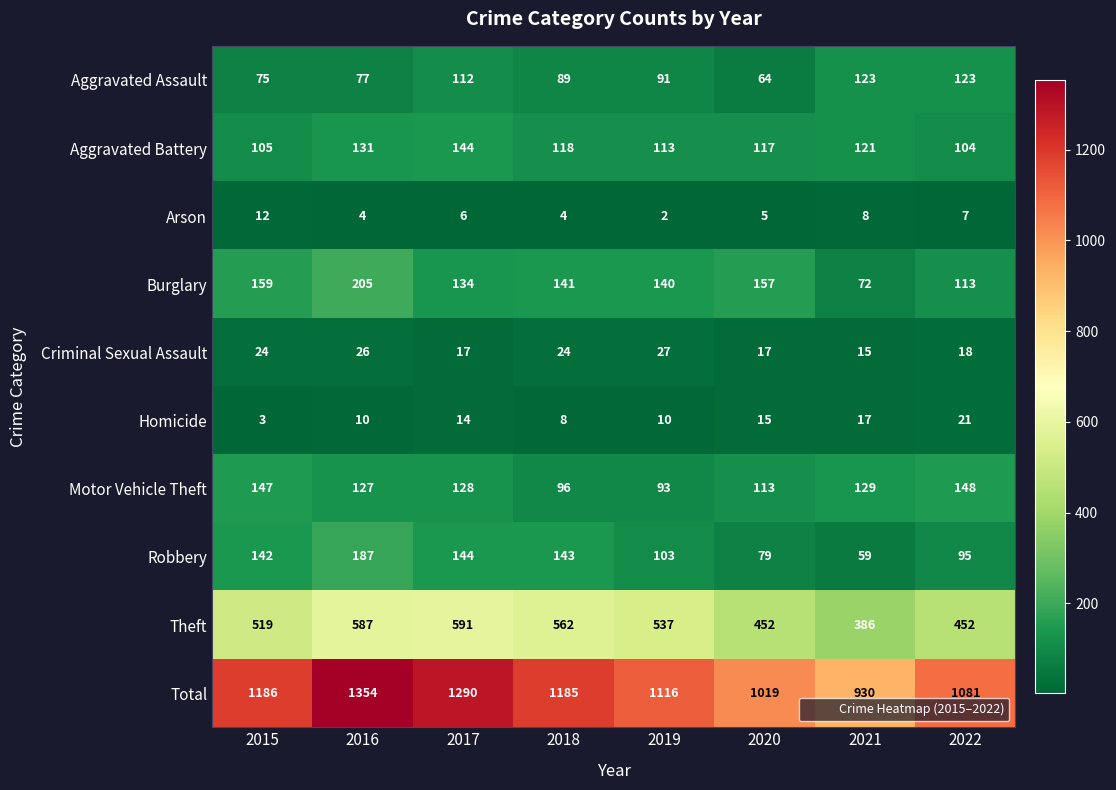

Rank the series at 2019 from highest to lowest value.

Total, Theft, Burglary, Aggravated Battery, Robbery, Motor Vehicle Theft, Aggravated Assault, Criminal Sexual Assault, Homicide, Arson